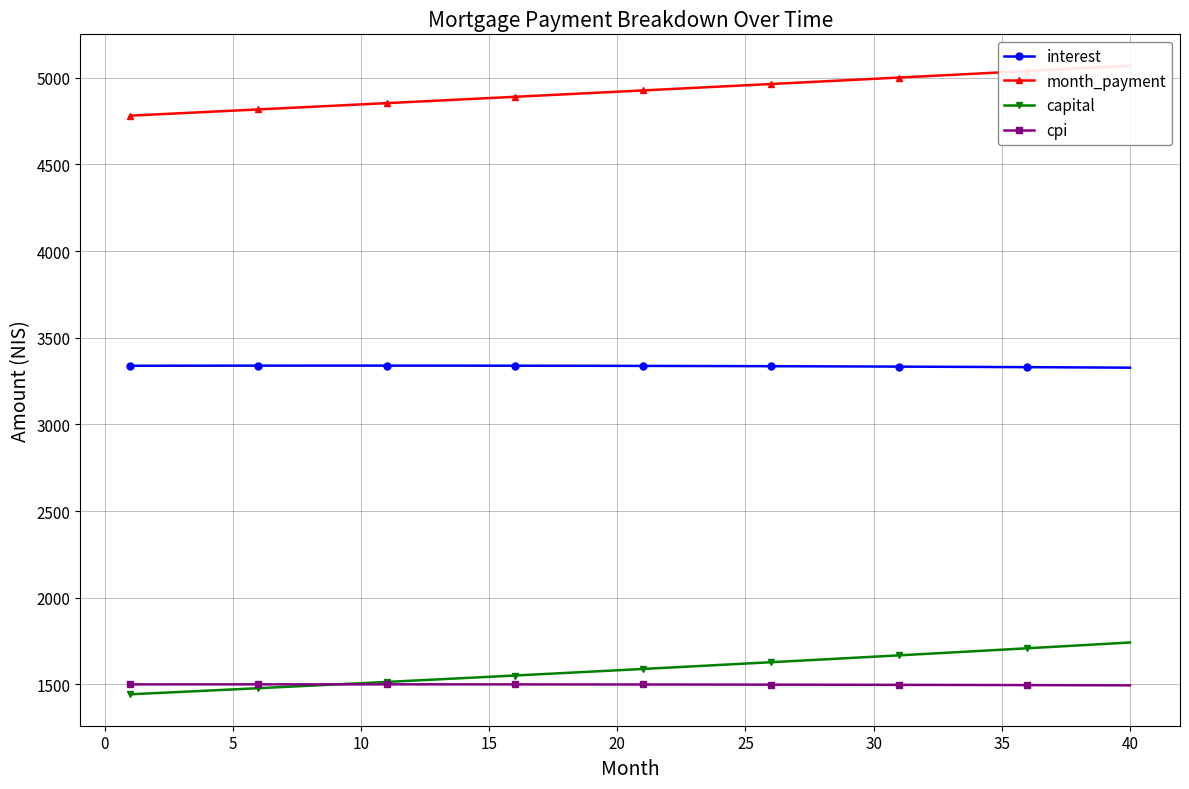

How many lines are shown in the chart?

4